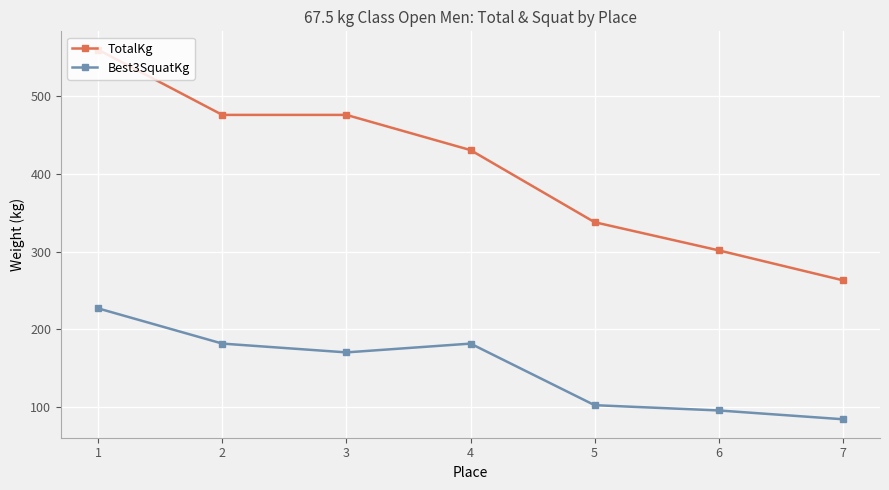

Rank the series by their average value, from lowest to highest.

Best3SquatKg, TotalKg